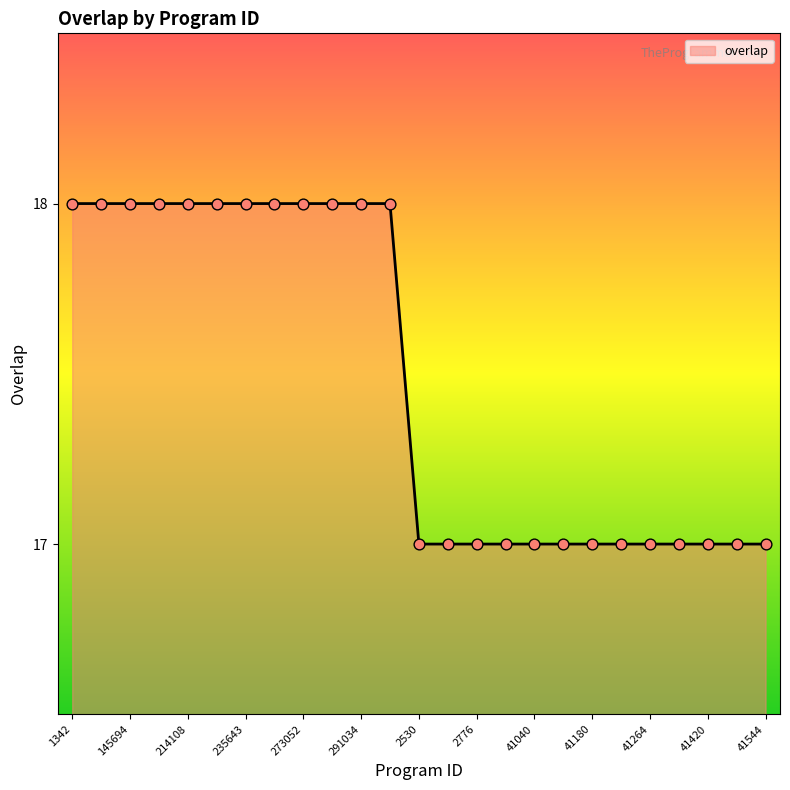

Is this an area chart (filled region under the line)?

Yes